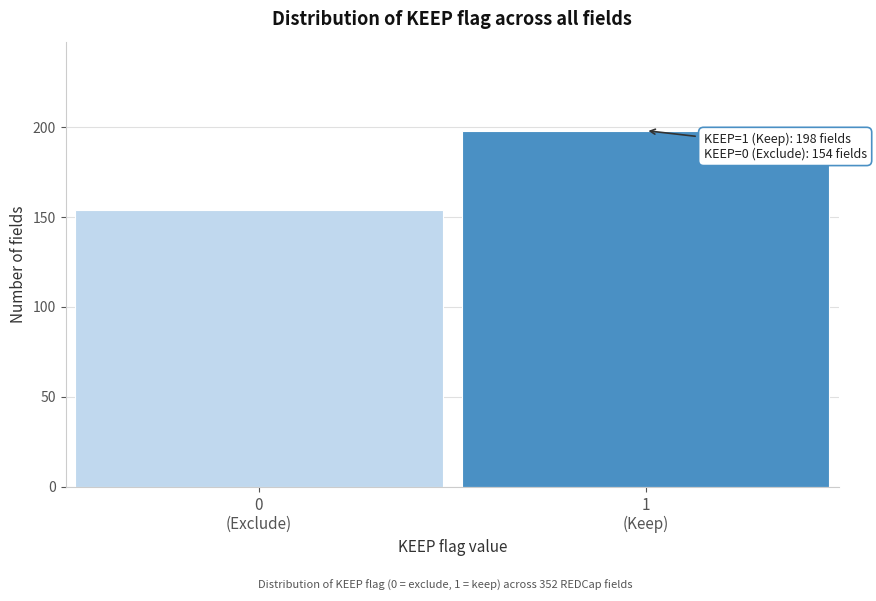

Reading right to left, extract all data points from this chart.

198	154